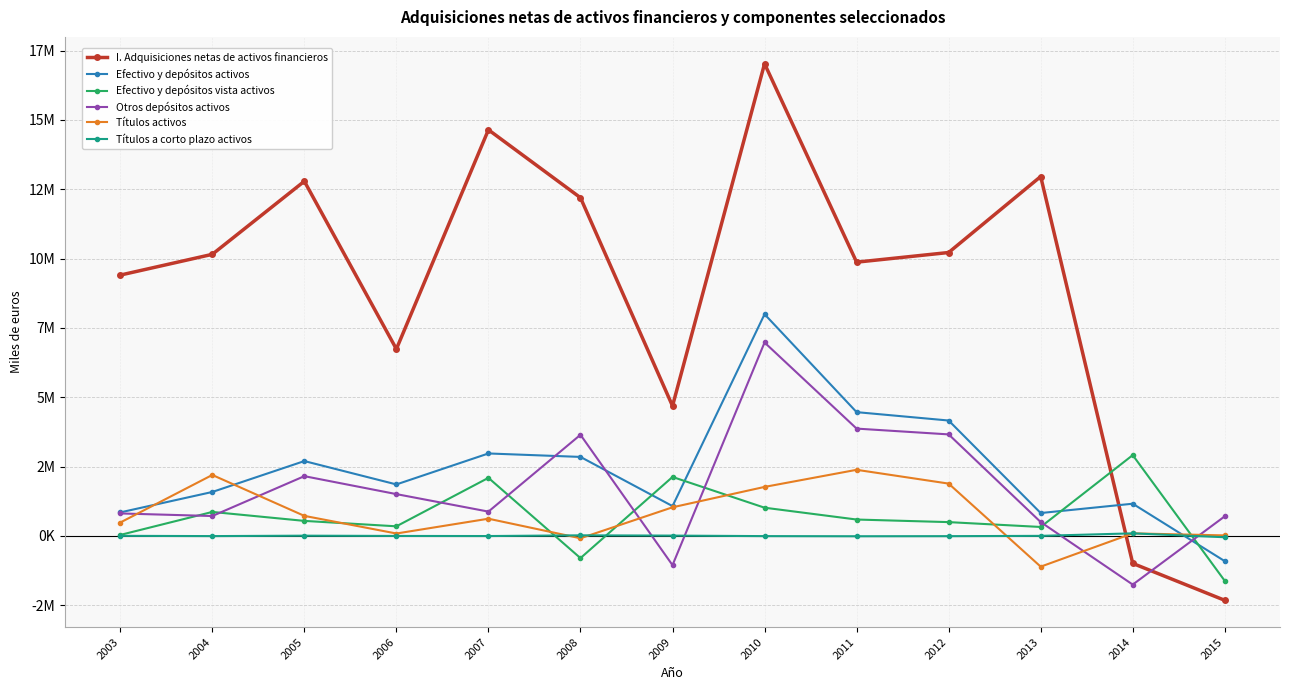

Which series changed the most between 2003 and 2007?

I. Adquisiciones netas de activos financieros